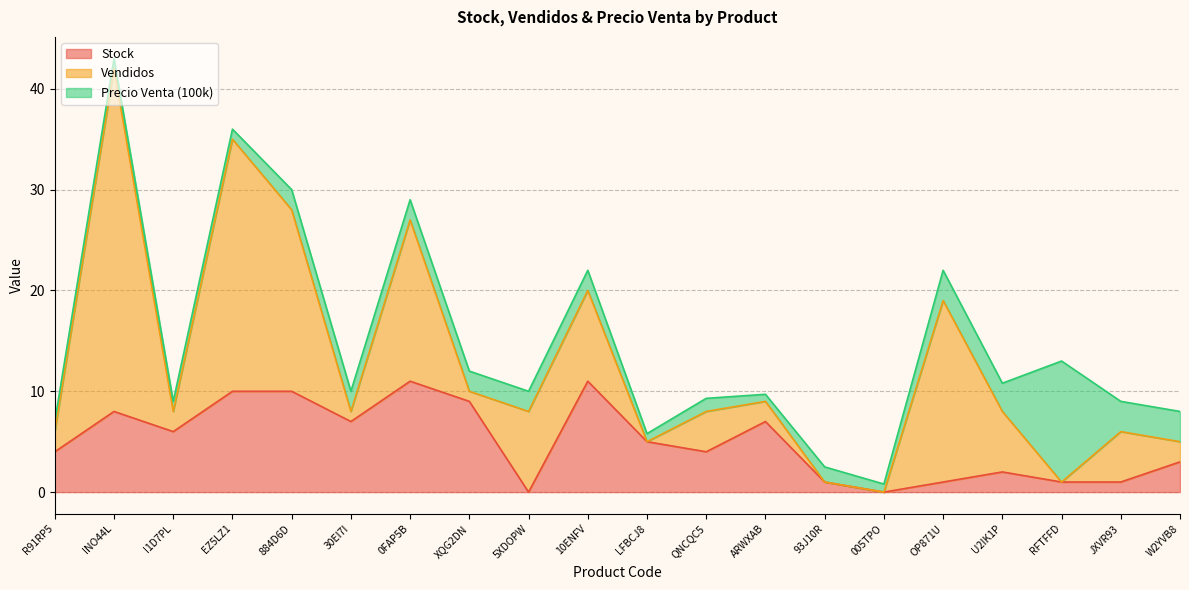

At which category is the sum across all series the highest?

INO44L